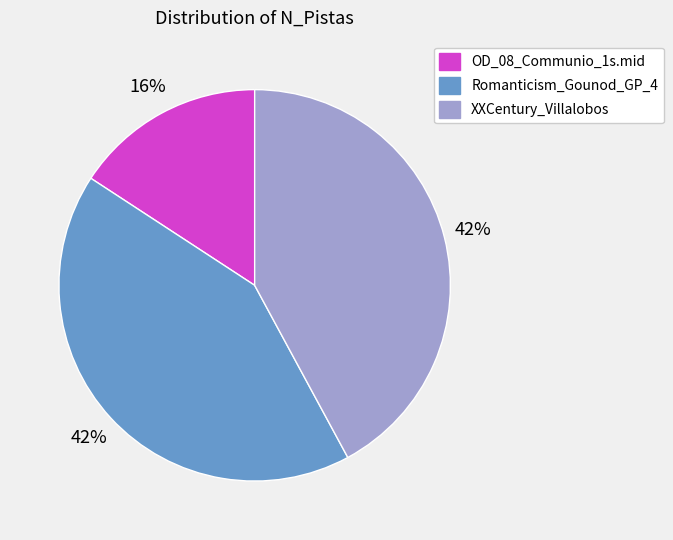

True or false: OD_08_Communio_1s.mid accounts for 16% of the total.

True